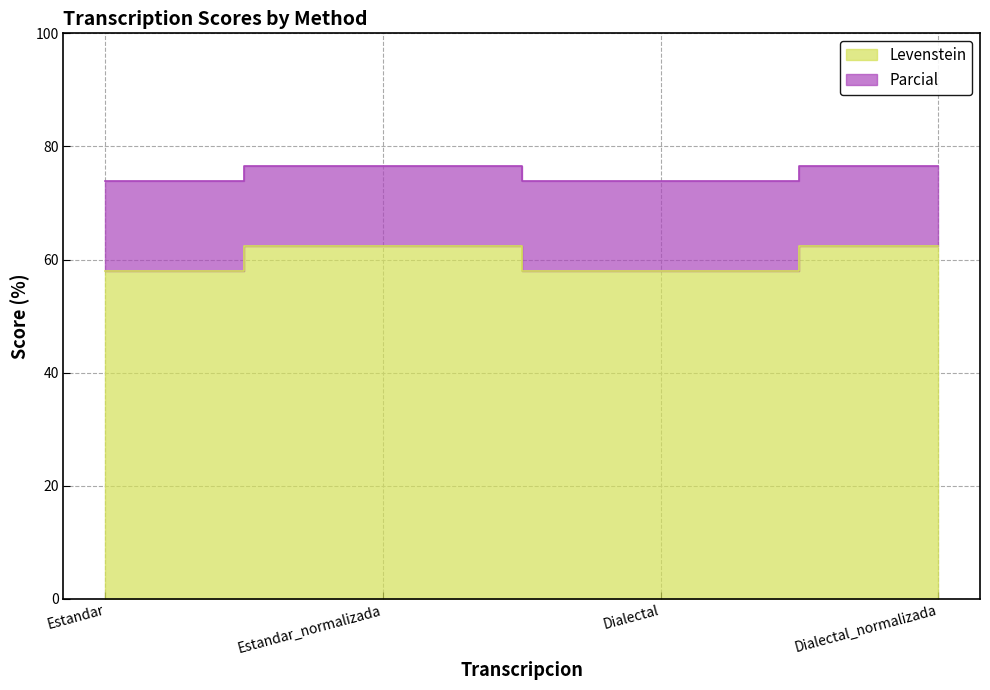

Which series has the largest range (max minus min)?

Levenstein